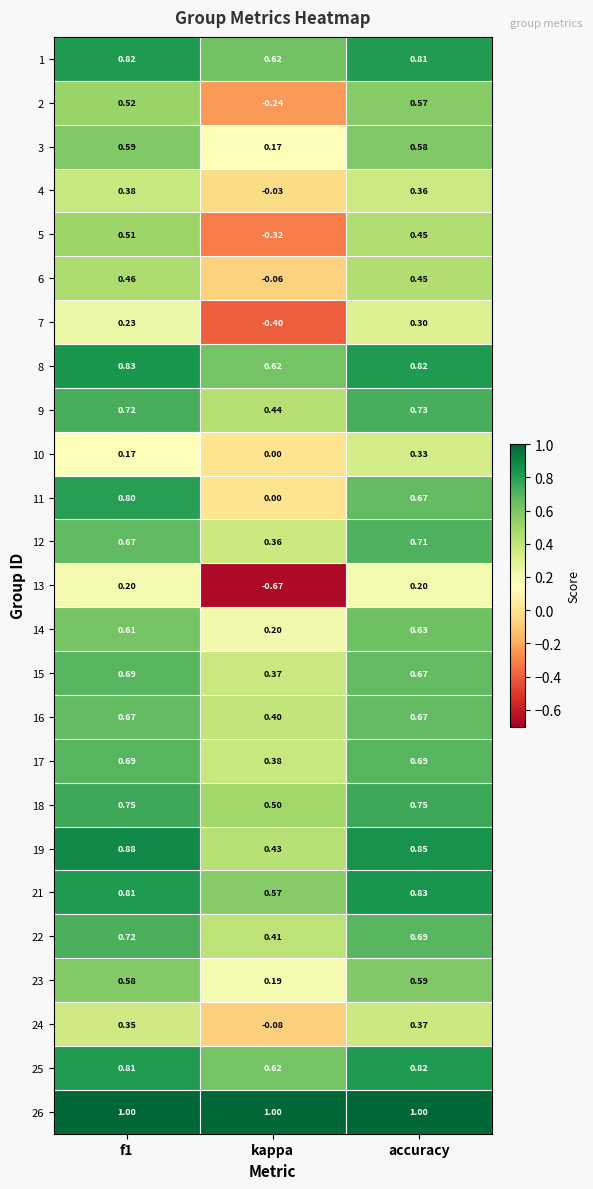

At which category does the chart reach its minimum across all series?

kappa